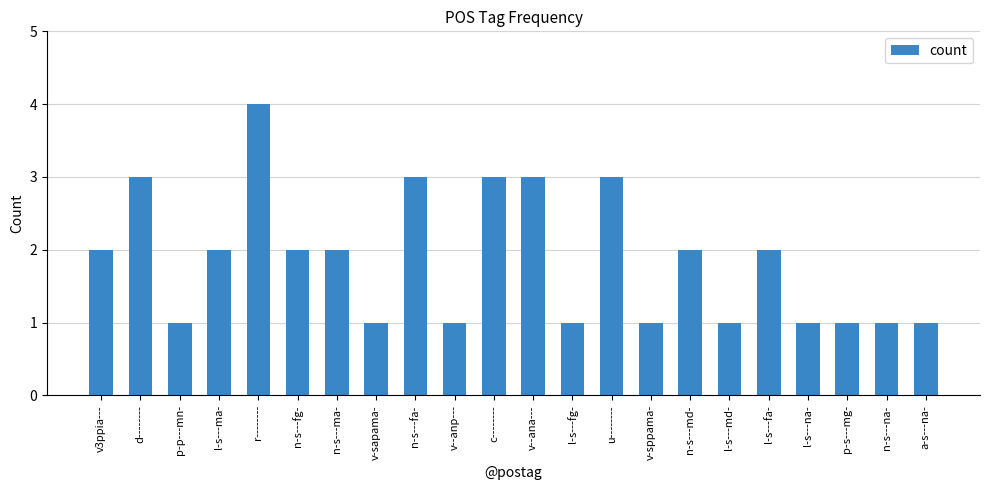

Reading left to right, extract all data points from this chart.

2	3	1	2	4	2	2	1	3	1	3	3	1	3	1	2	1	2	1	1	1	1